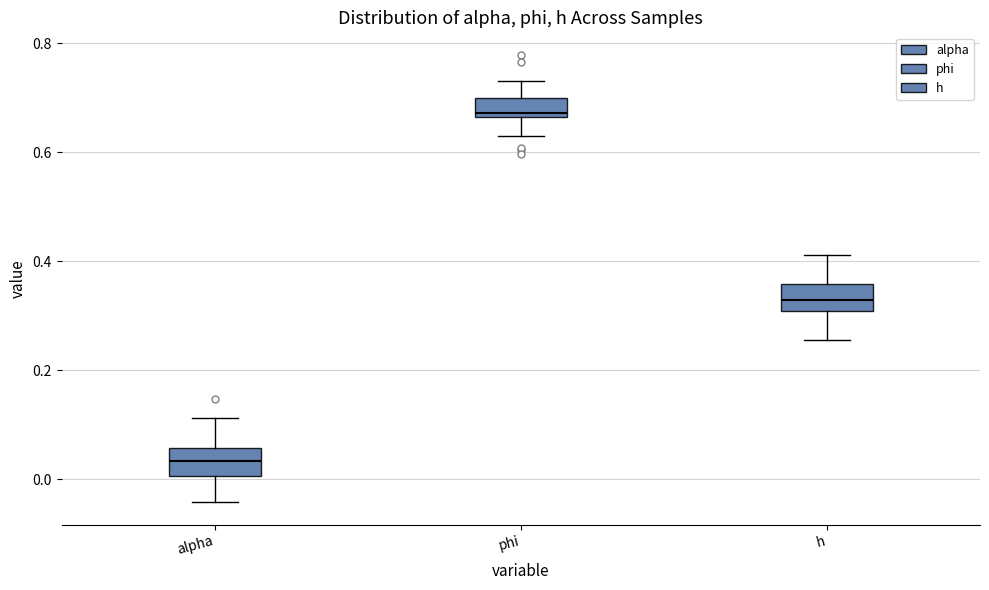

Reading left to right, read every box against the y-axis: the position of its median line, the range the box covers, and the ends of its whiskers. The values are not printed on the chart, so give them approximately, as read against the axis.

alpha: median 0.04, box 0.00 to 0.06, whiskers -0.04 to 0.12
phi: median 0.68, box 0.66 to 0.70, whiskers 0.62 to 0.74
h: median 0.32, box 0.30 to 0.36, whiskers 0.26 to 0.42